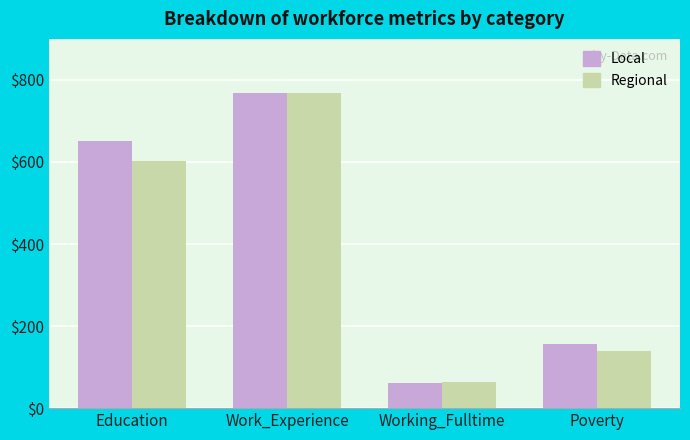

List the series in order of their overall mean, highest first.

Local, Regional